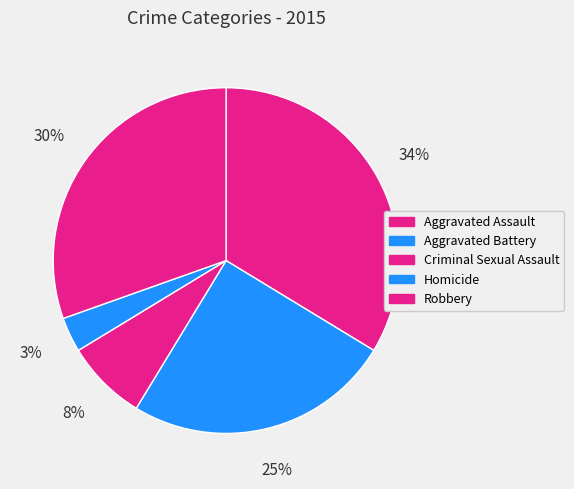

Is there any slice that represents more than half of the pie?

No